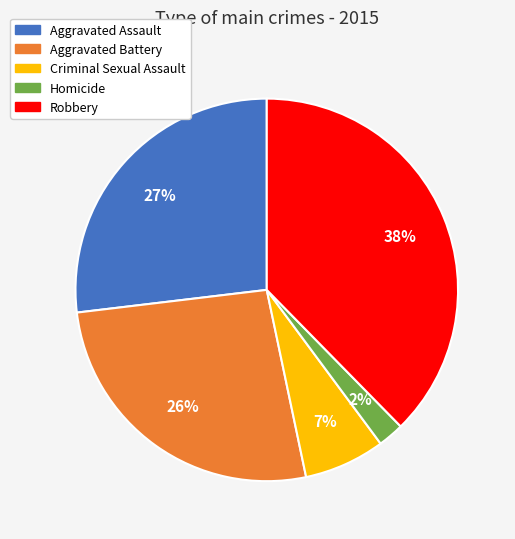

Count the number of slices in the pie.

5